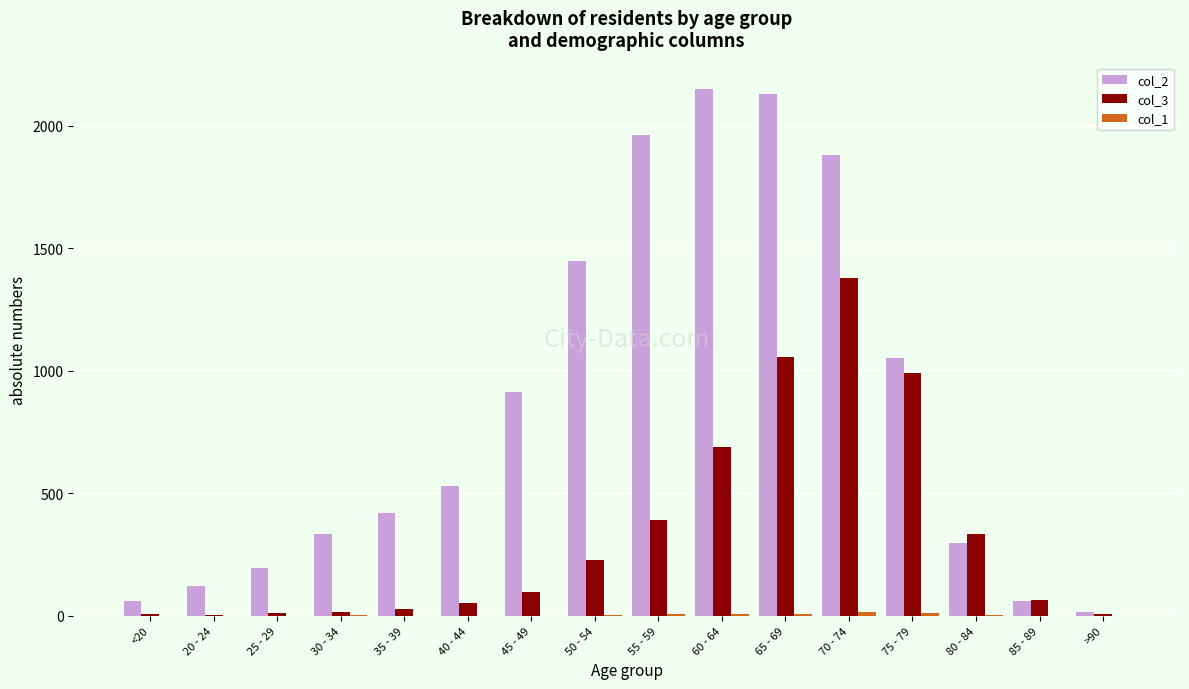

What is the greatest value displayed?

2151